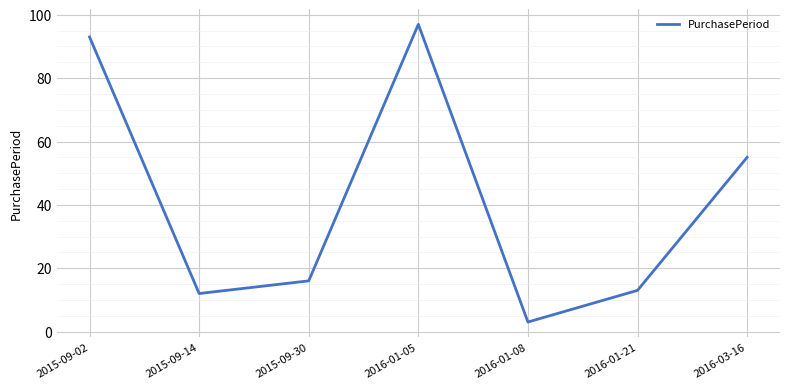

The chart shows a value of 93 at 2015-09-02. True or false?

True